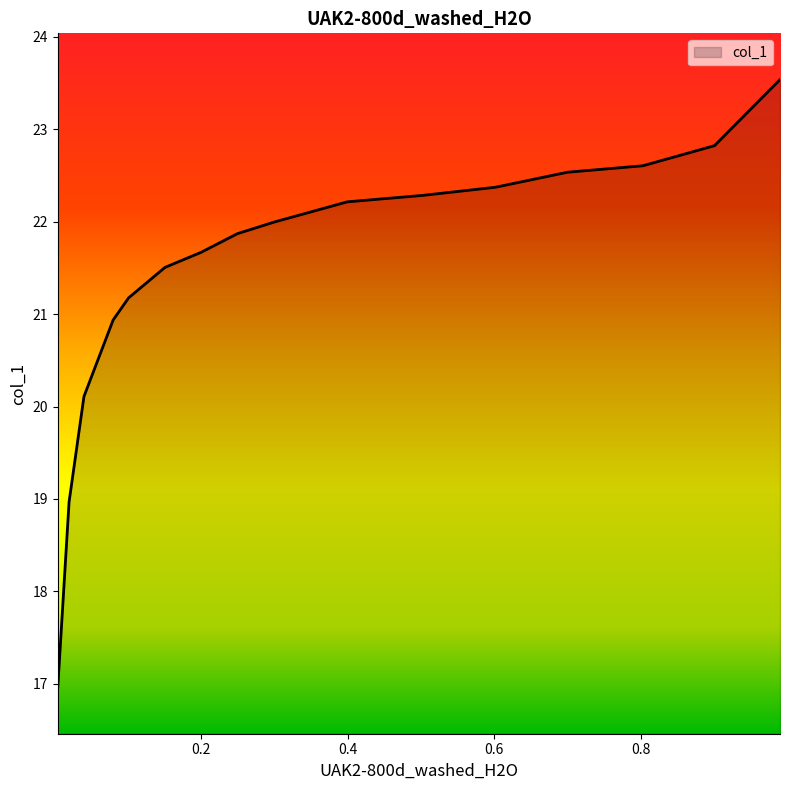

Rank the categories by value from highest to lowest.

0.9894, 0.9001, 0.8025, 0.6996, 0.6016, 0.5022, 0.3993, 0.3498, 0.3002, 0.2495, 0.2003, 0.1508, 0.1012, 0.0802, 0.0404, 0.0201, 0.0047